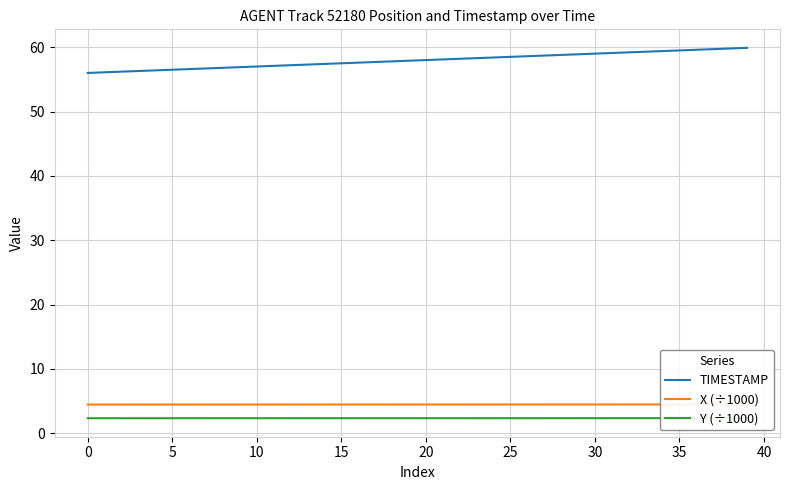

Is this an area chart (filled region under the line)?

No